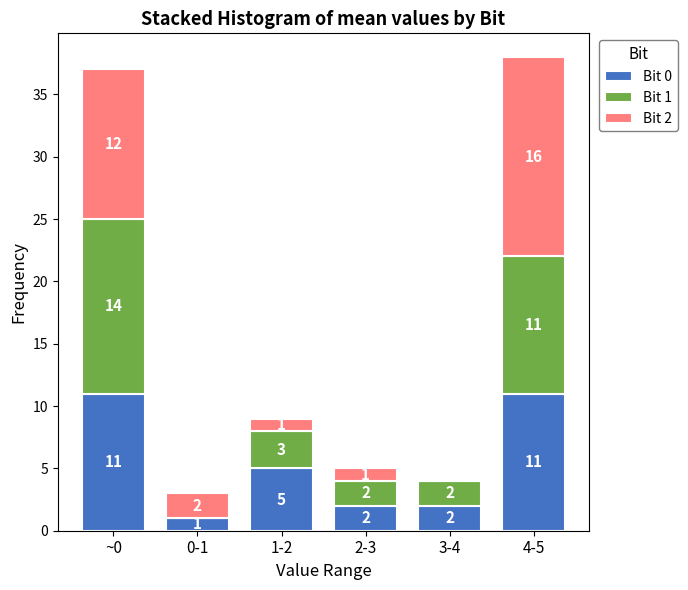

Reading left to right, transcribe the values for Bit 0.

~0=11	0-1=1	1-2=5	2-3=2	3-4=2	4-5=11